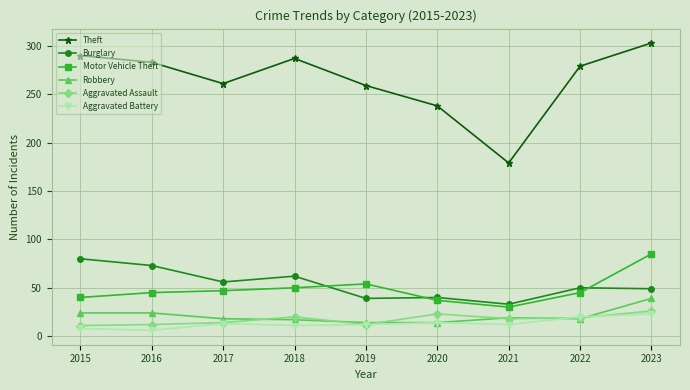

At which category does the chart reach its peak across all series?

2023